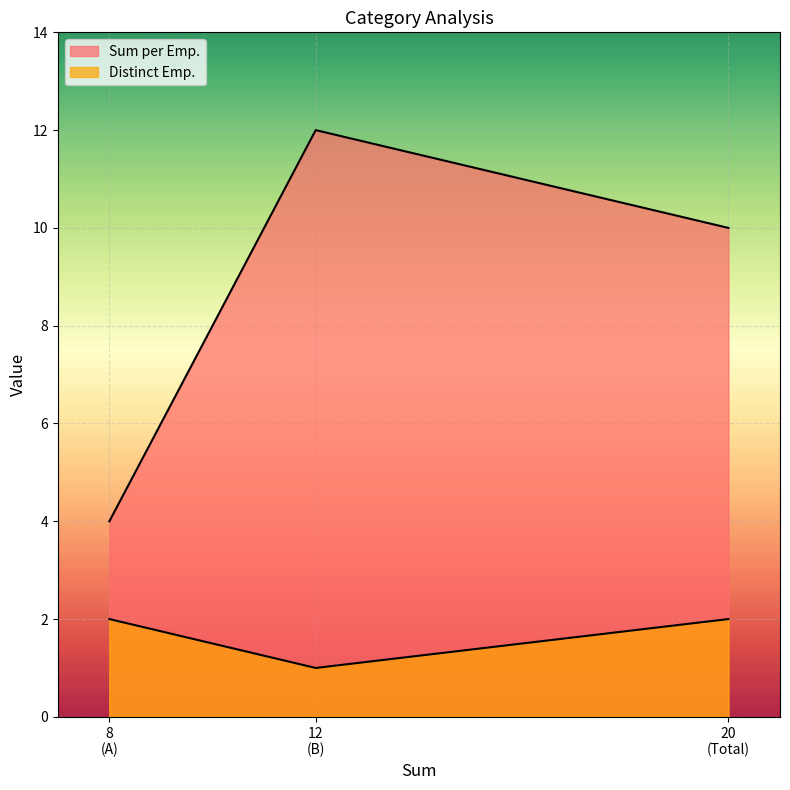

What is the difference between the maximum and second lowest values in the Sum per Emp. series?

2